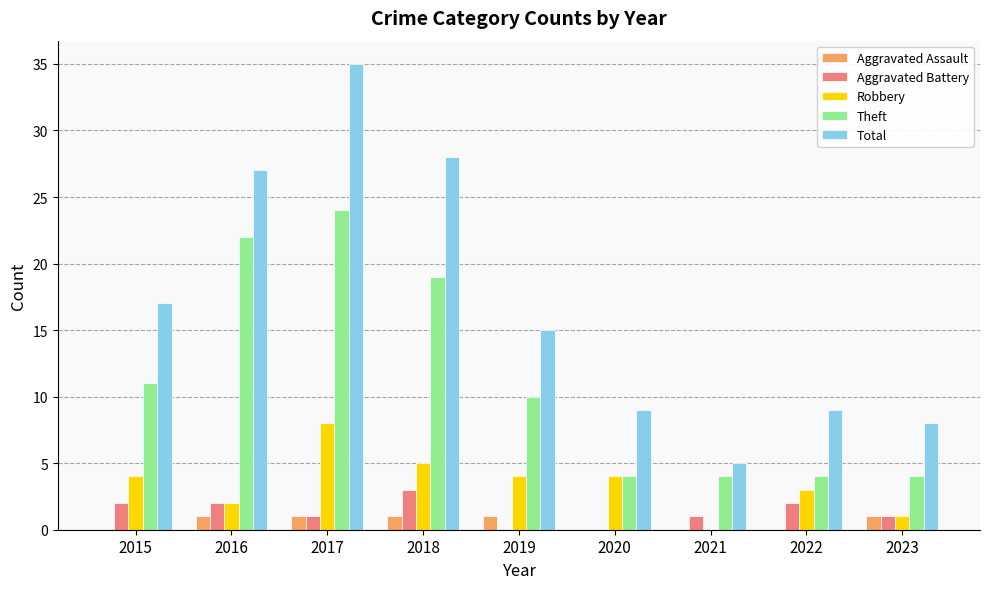

What is the highest value of the Total series?

35